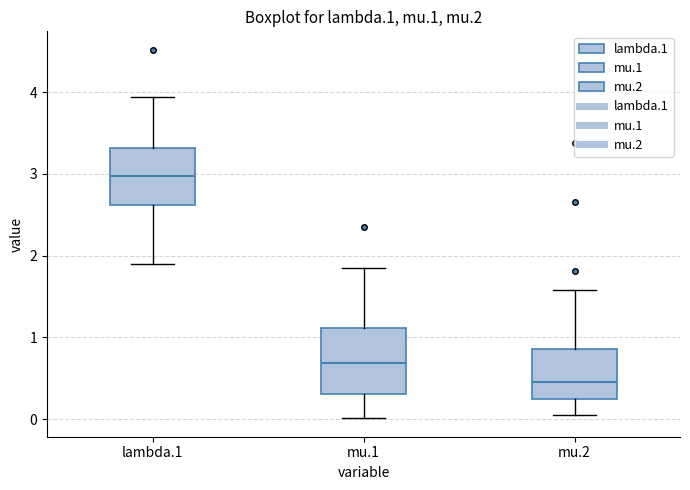

Which box has the lowest median line?

mu.2